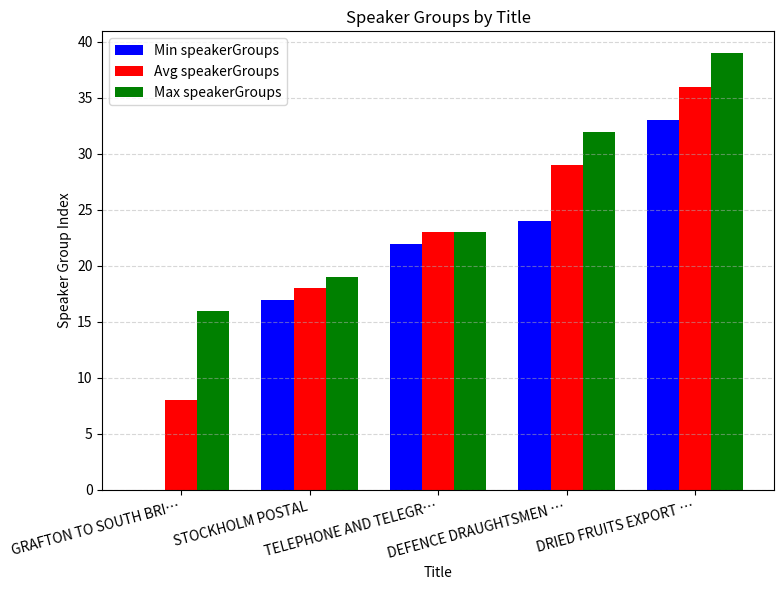

Reading right to left, transcribe all the data shown in this chart.

Min speakerGroups: DRIED FRUITS EXPORT …=33	DEFENCE DRAUGHTSMEN …=24	TELEPHONE AND TELEGR…=22	STOCKHOLM POSTAL=17	GRAFTON TO SOUTH BRI…=0
Avg speakerGroups: DRIED FRUITS EXPORT …=36	DEFENCE DRAUGHTSMEN …=29	TELEPHONE AND TELEGR…=23	STOCKHOLM POSTAL=18	GRAFTON TO SOUTH BRI…=8
Max speakerGroups: DRIED FRUITS EXPORT …=39	DEFENCE DRAUGHTSMEN …=32	TELEPHONE AND TELEGR…=23	STOCKHOLM POSTAL=19	GRAFTON TO SOUTH BRI…=16